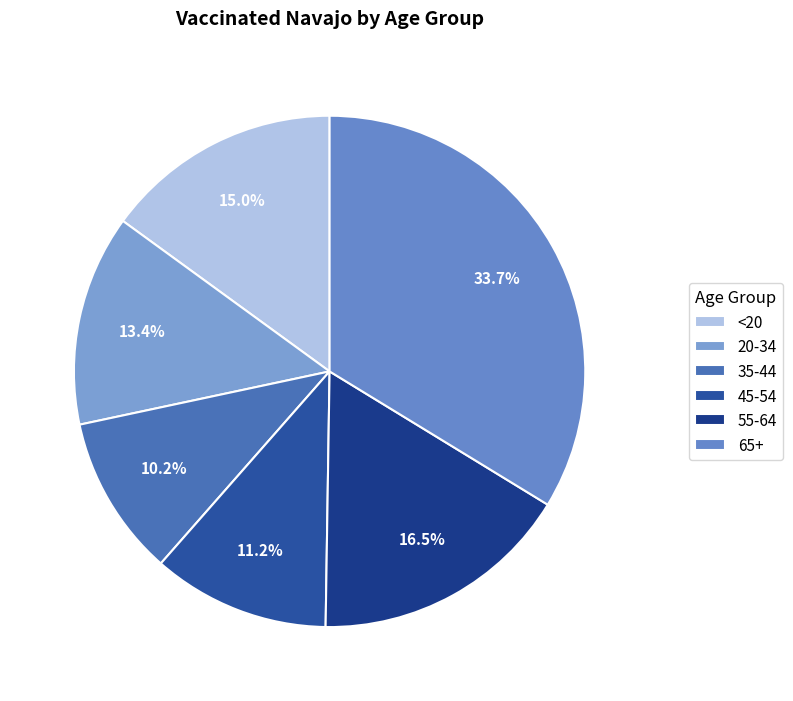

To the nearest percent, what percentage of the pie is 45-54?

11%